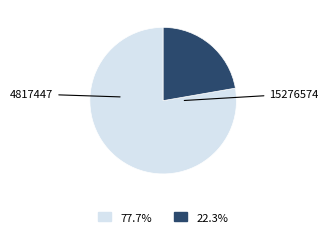

What is the smallest slice in the pie chart?

15276574